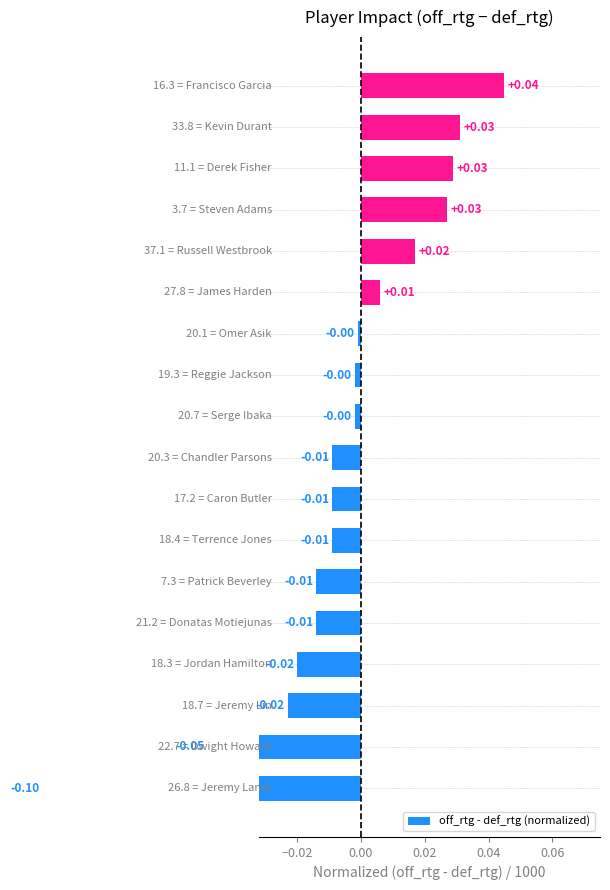

True or false: the data shows 0.0 at 12.

False